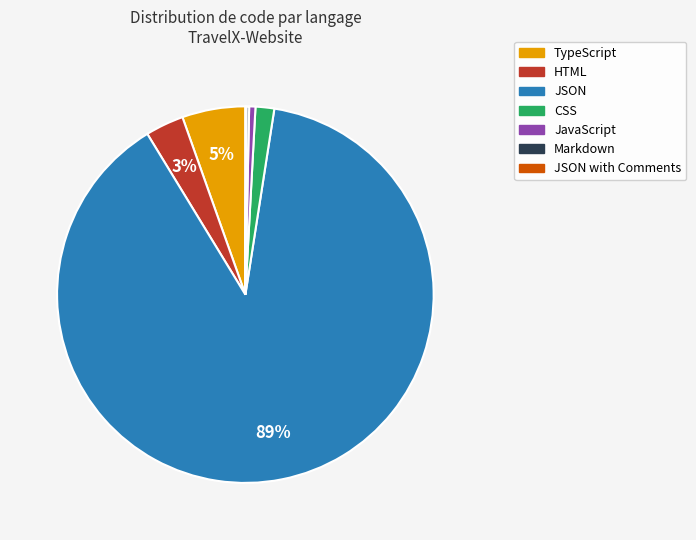

The HTML slice represents 3% of the pie. True or false?

True